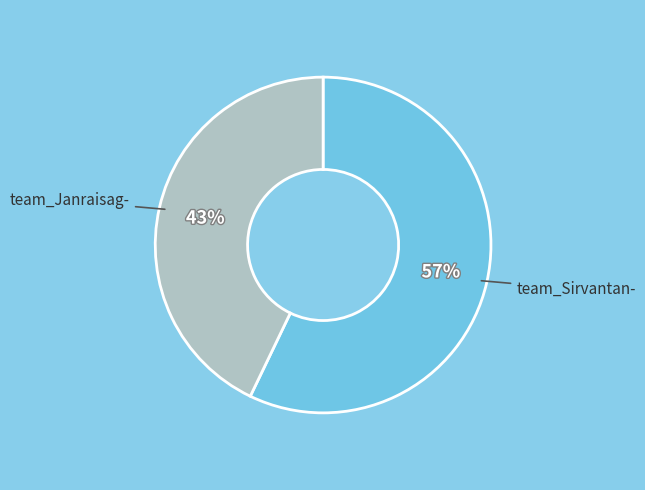

To the nearest percent, what is the difference between the largest and smallest slice percentages?

14%